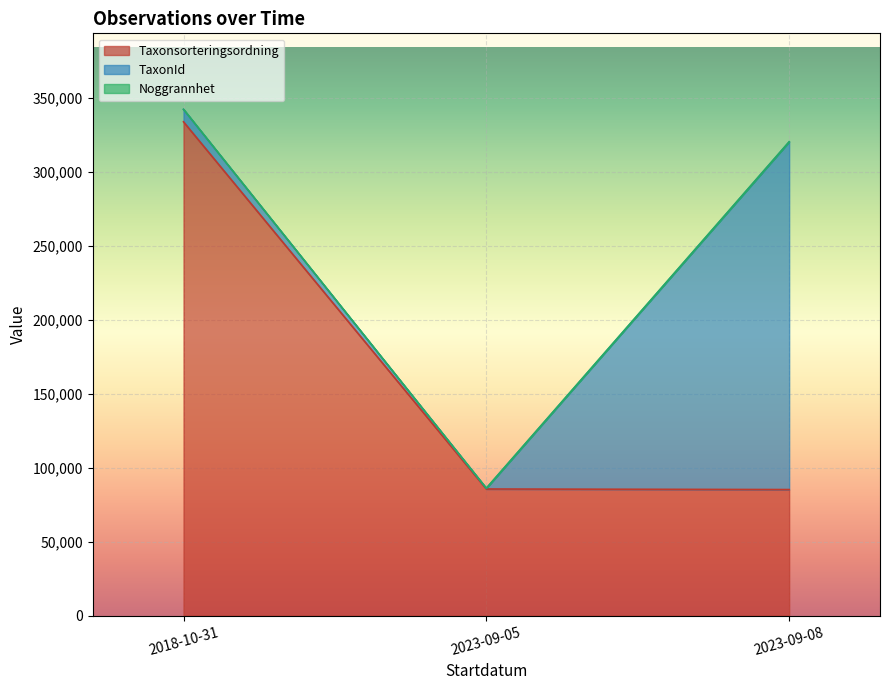

True or false: Taxonsorteringsordning and Noggrannhet cross at least once.

False